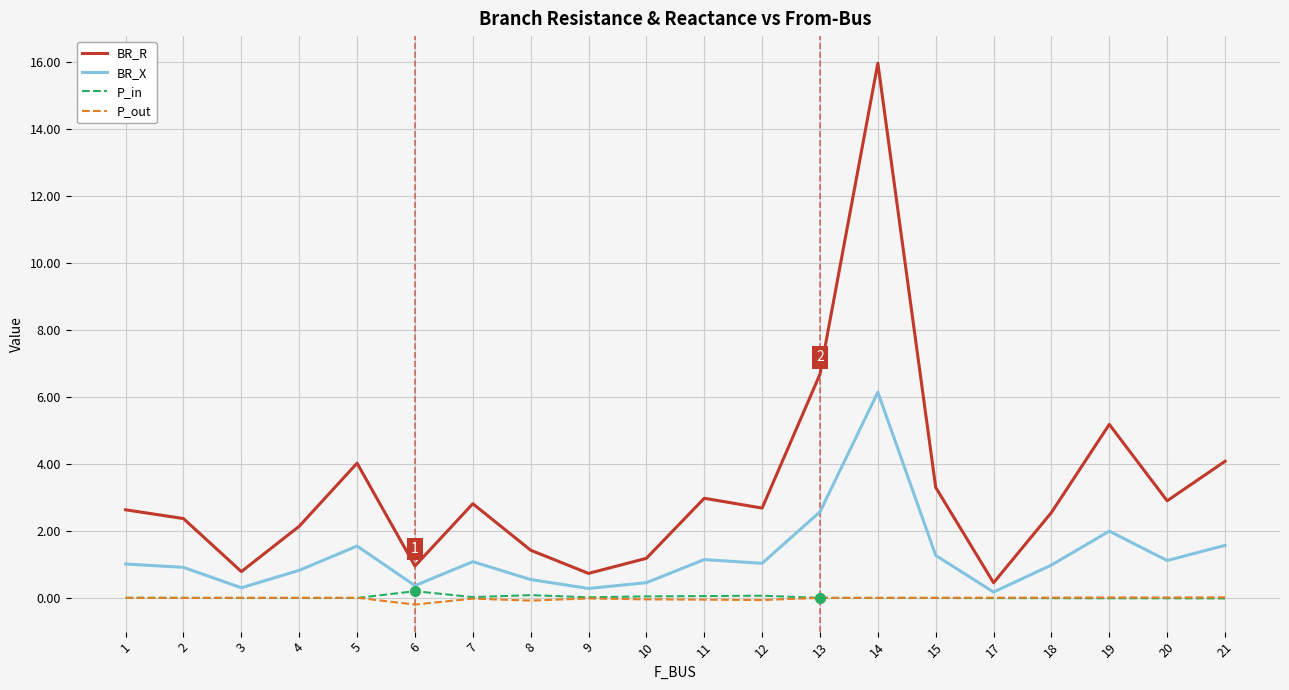

What is the difference between the second highest and second lowest values in the BR_X series?

2.3